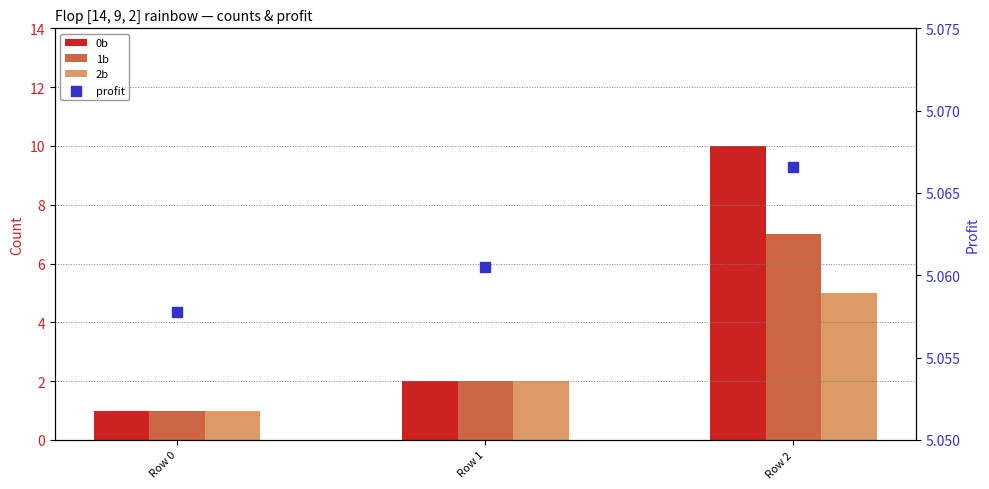

Which series has the largest total across all categories?

profit